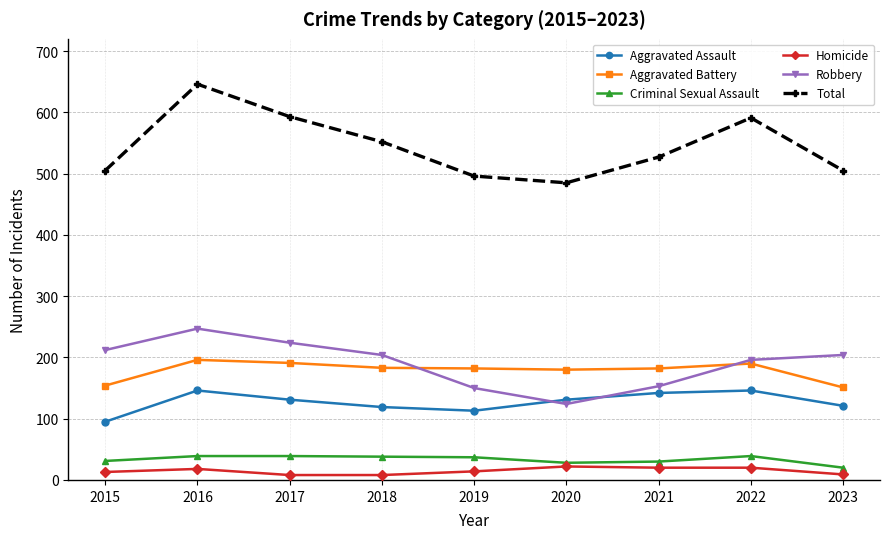

What is the highest value of the Homicide series?

22